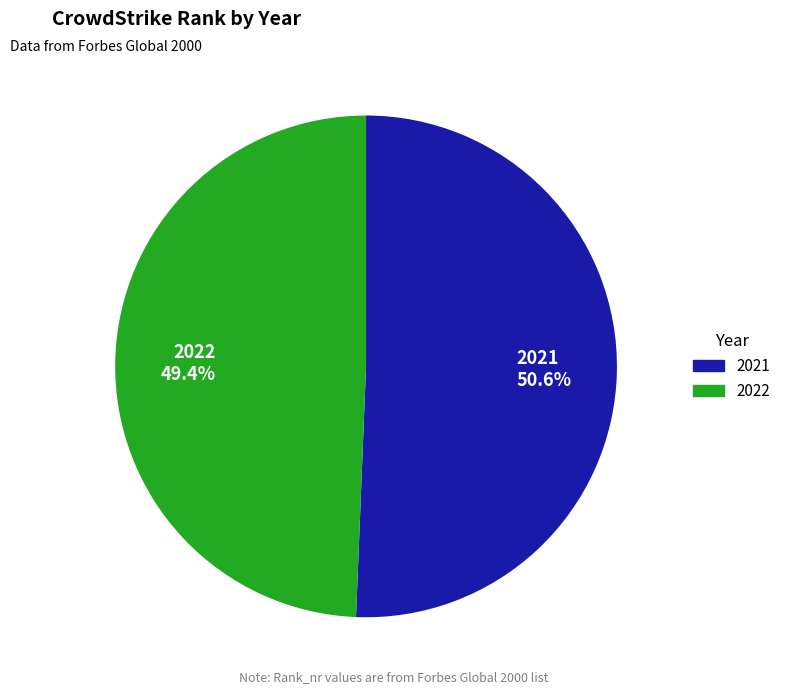

What is the largest slice in the pie chart?

2021